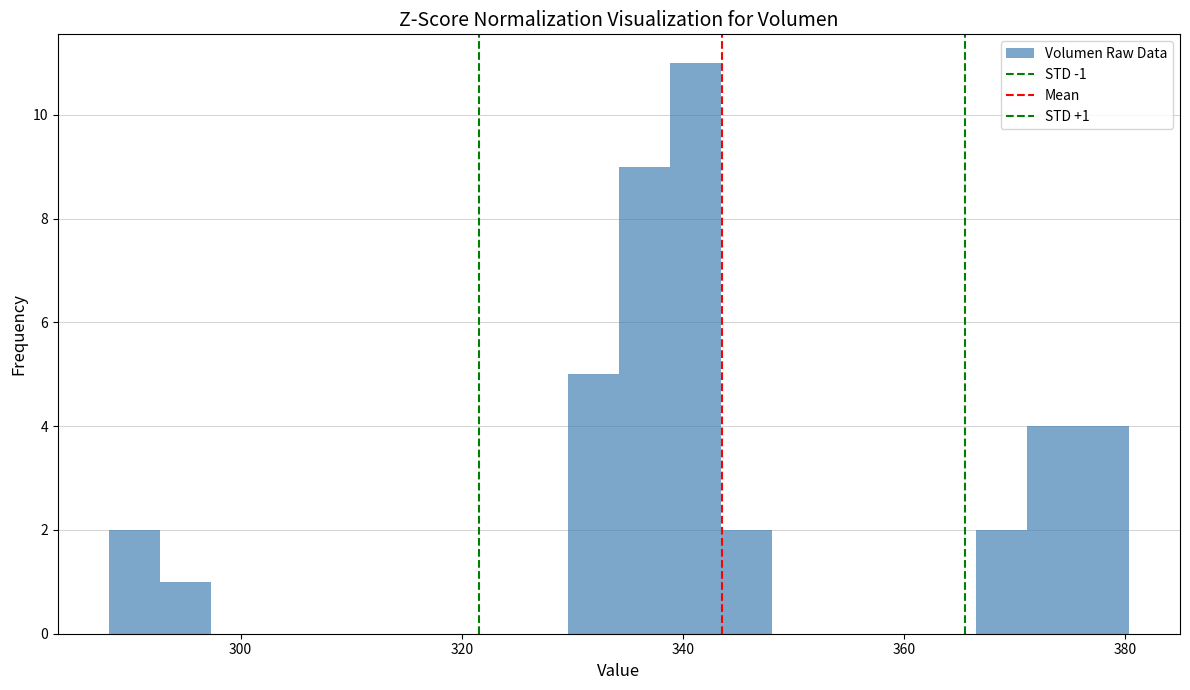

Read against the x-axis, roughly where is the centre of the tallest bar?

342